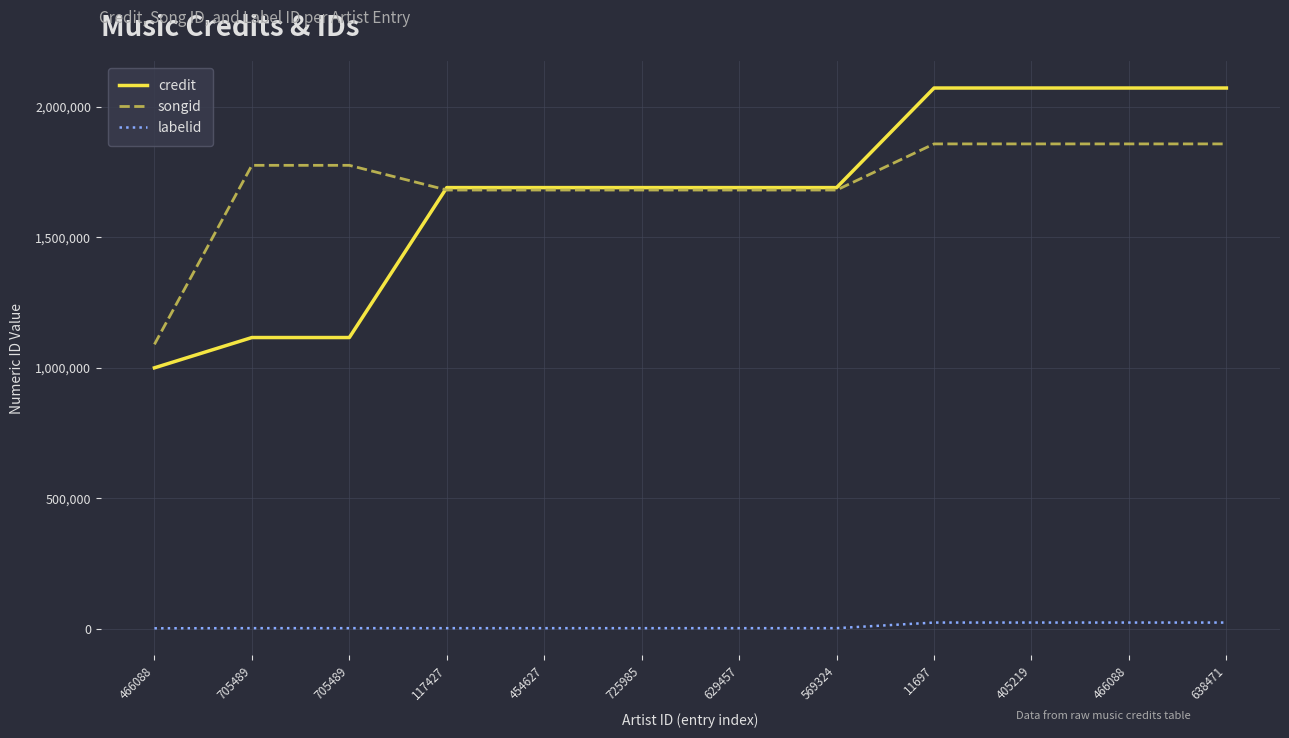

Which series has the largest total across all categories?

songid